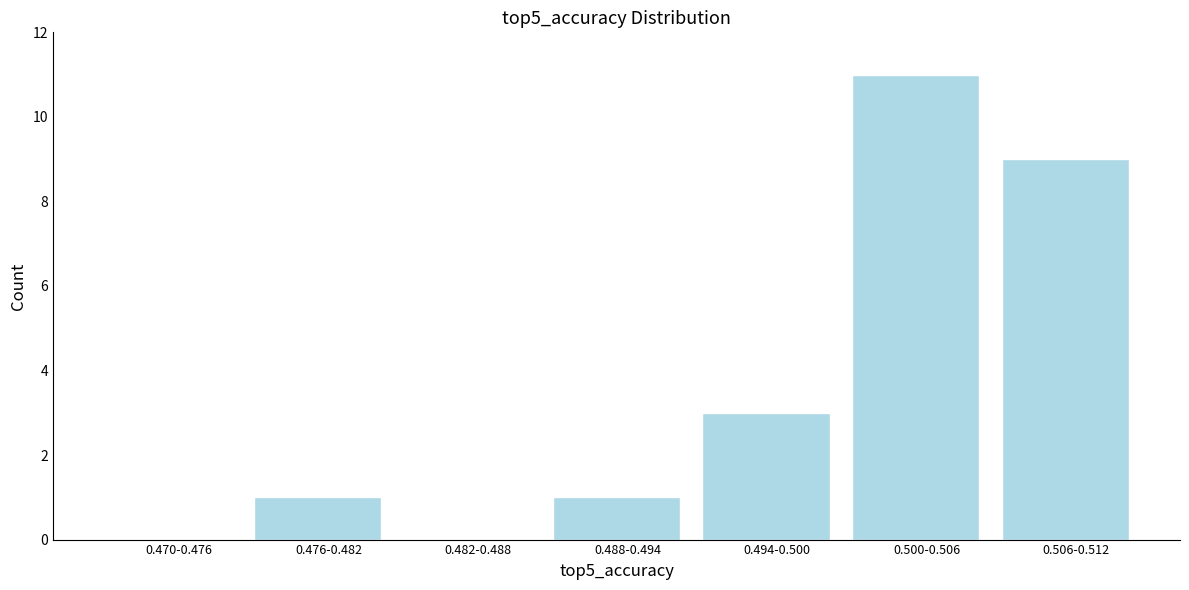

Reading left to right, transcribe all the data shown in this chart.

0.470-0.476=0	0.476-0.482=1	0.482-0.488=0	0.488-0.494=1	0.494-0.500=3	0.500-0.506=11	0.506-0.512=9